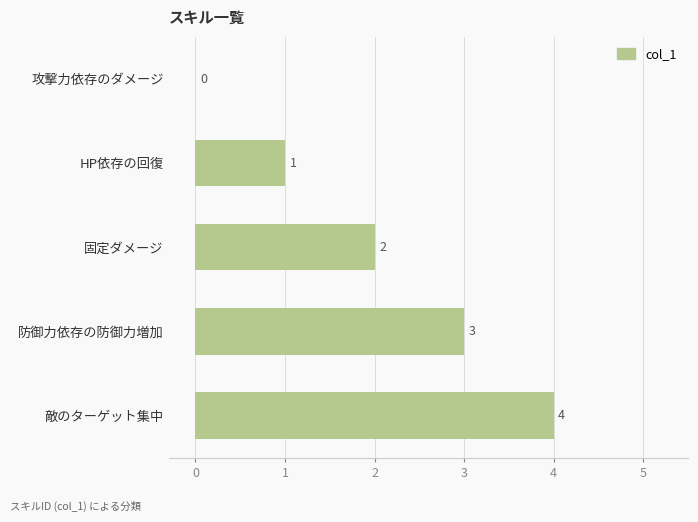

How many data points does each series have?

5